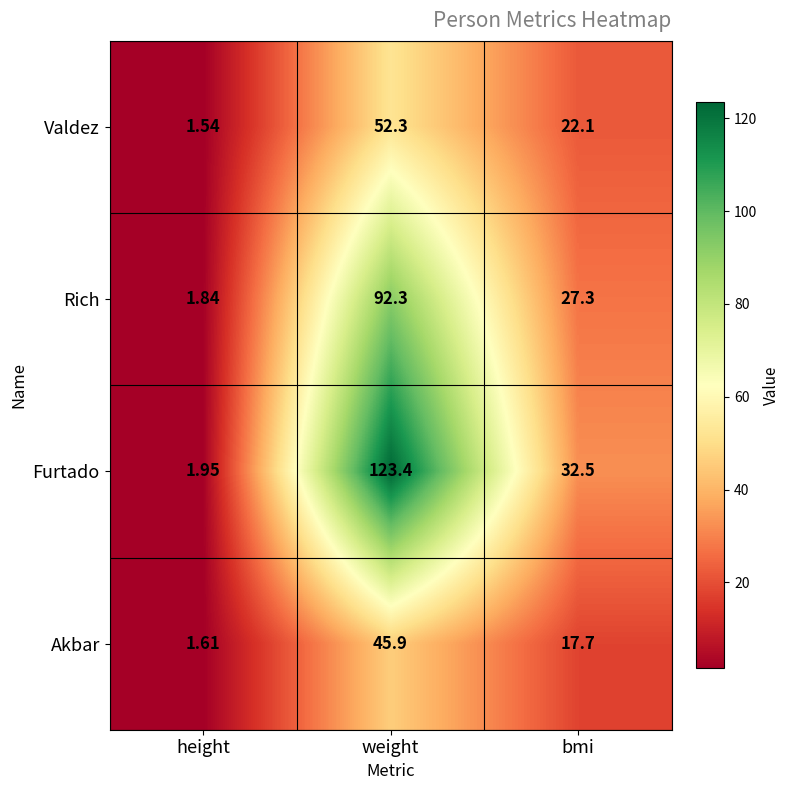

What is the greatest value displayed?

123.4